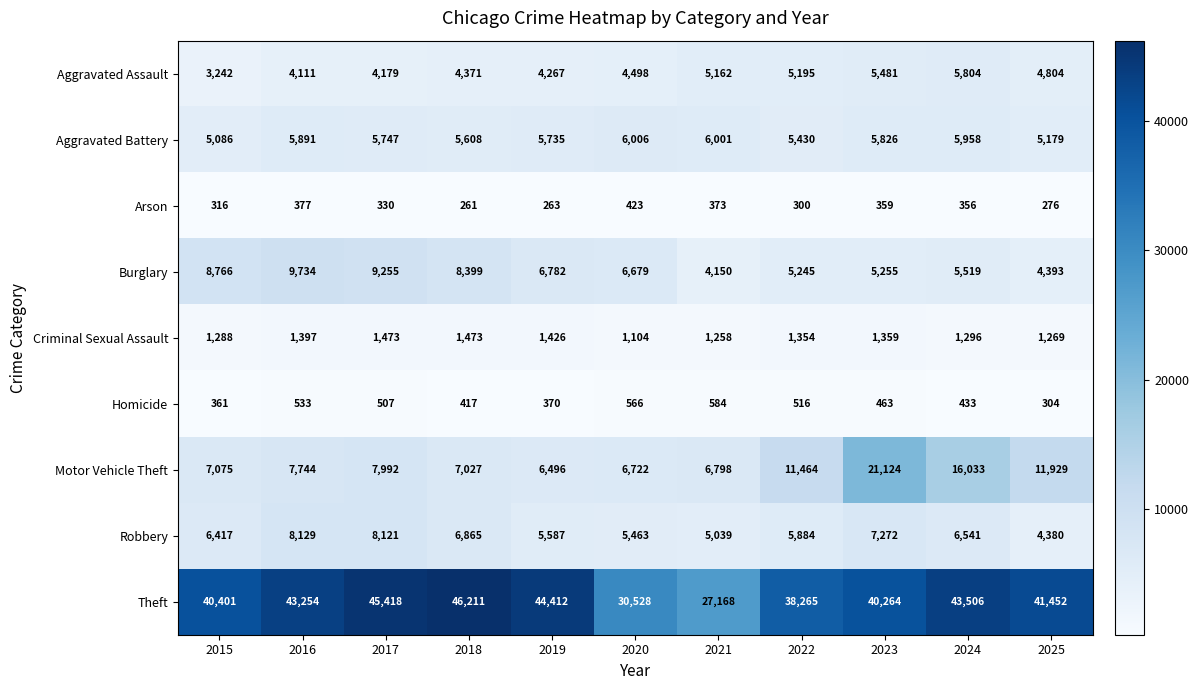

What is the average value of the Homicide series?

459